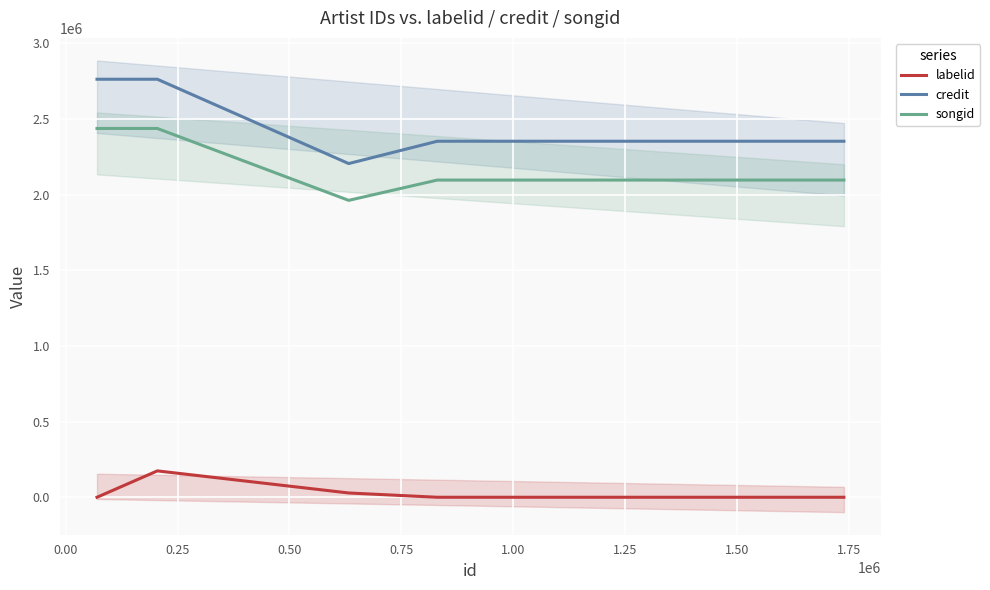

True or false: credit and songid cross at least once.

False